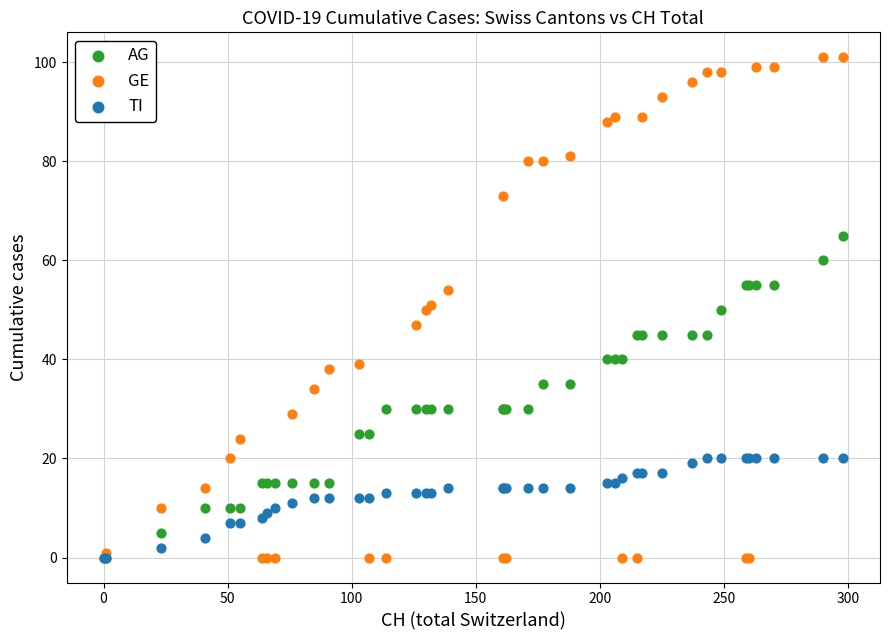

What are all the series names shown in the legend?

AG, GE, TI